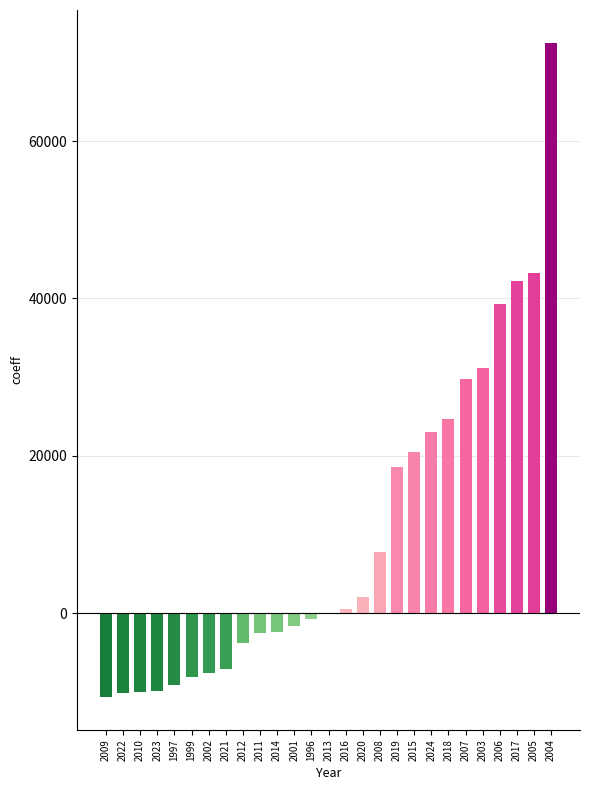

Are the bars grouped side by side (vs. stacked)?

No